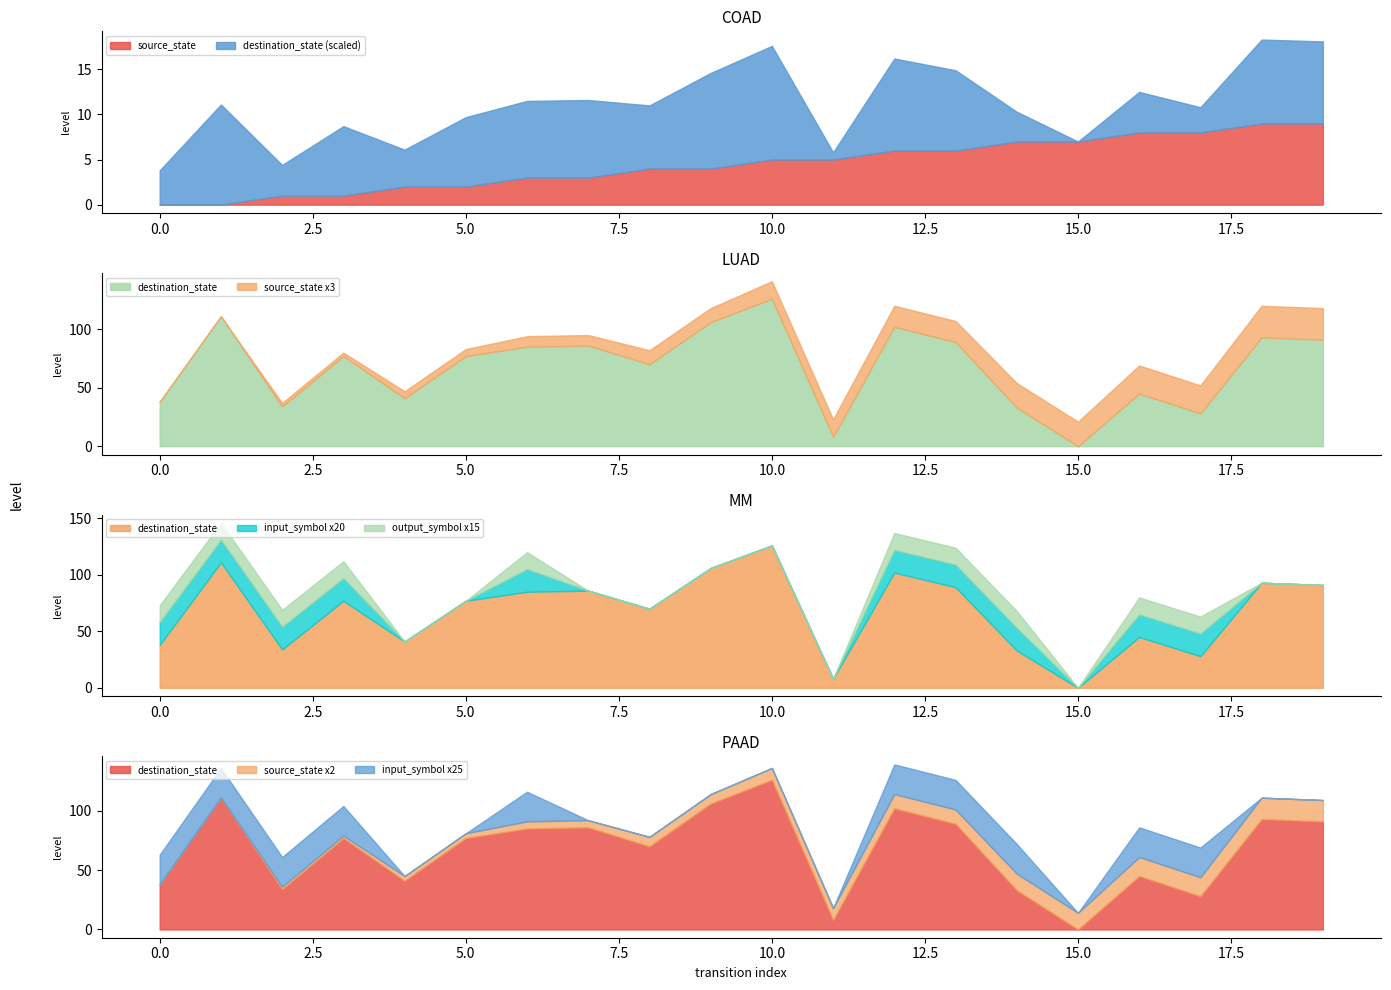

What is the difference between the second highest and second lowest values in the destination_state series?

103